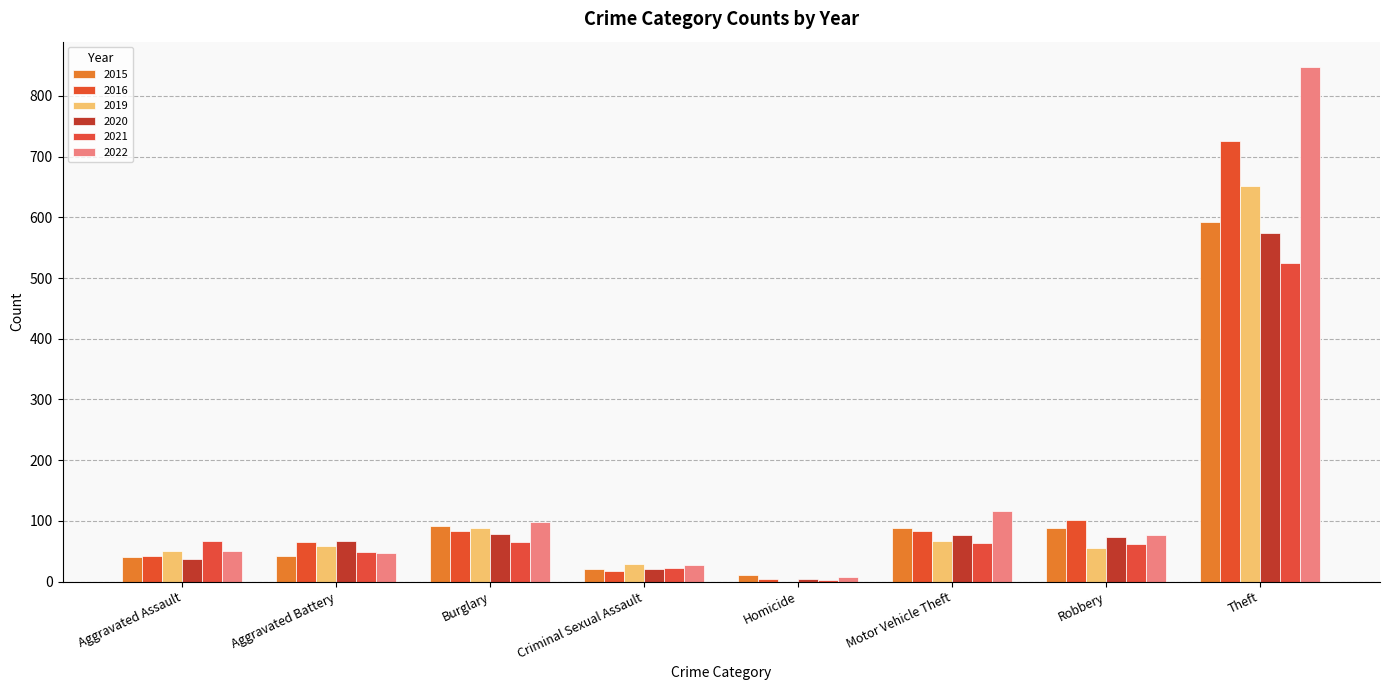

Reading right to left, what are all the values shown in this chart?

2015: 593	89	88	11	21	91	43	41
2016: 725	102	84	5	18	83	66	42
2019: 652	56	67	0	29	88	59	51
2020: 575	73	76	4	20	78	67	38
2021: 525	62	63	2	22	66	48	67
2022: 847	76	116	8	28	98	47	51